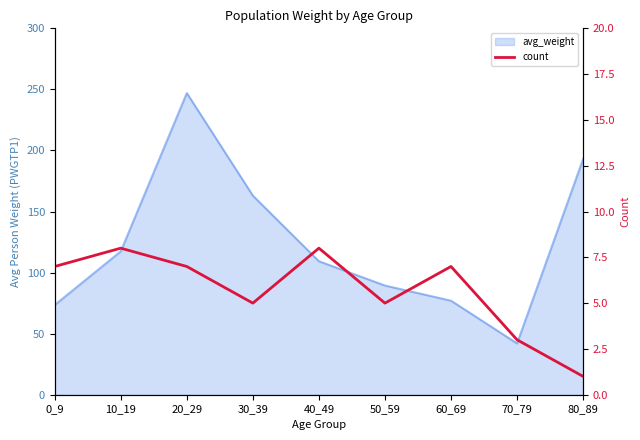

Does the chart display data point markers on the line(s)?

No